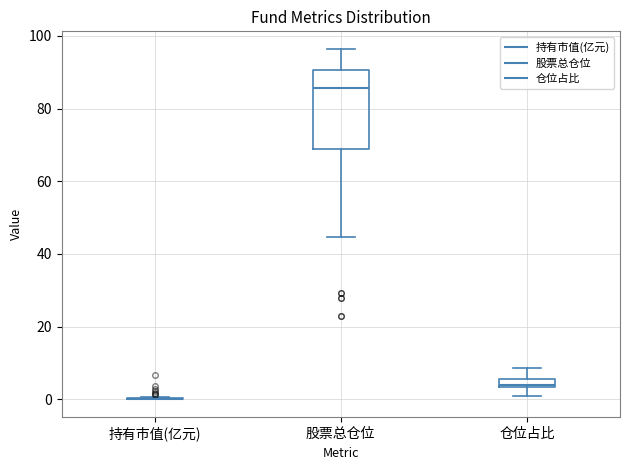

Where is the upper edge of the box for 仓位占比 on the y-axis? The values are not printed on the chart, so give them approximately, as read against the axis.

6